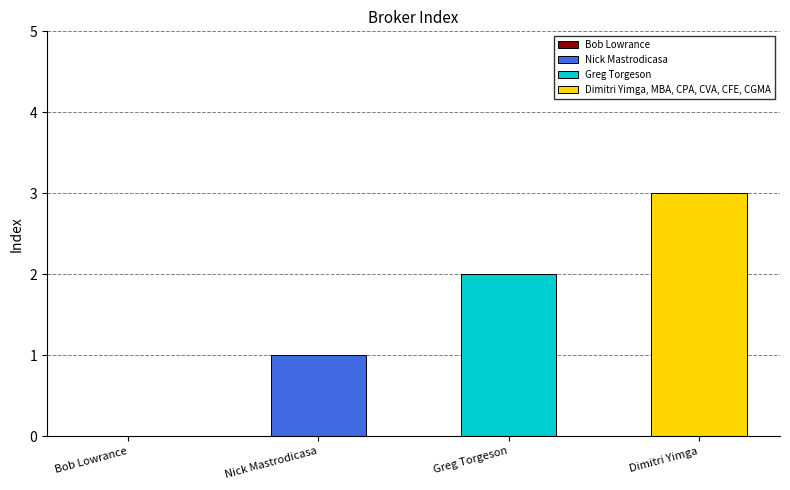

Does the chart contain any negative values?

No